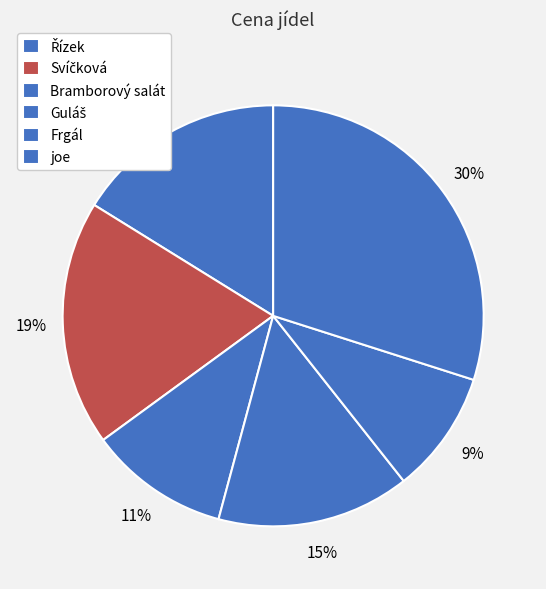

How many segments does this pie chart have?

6